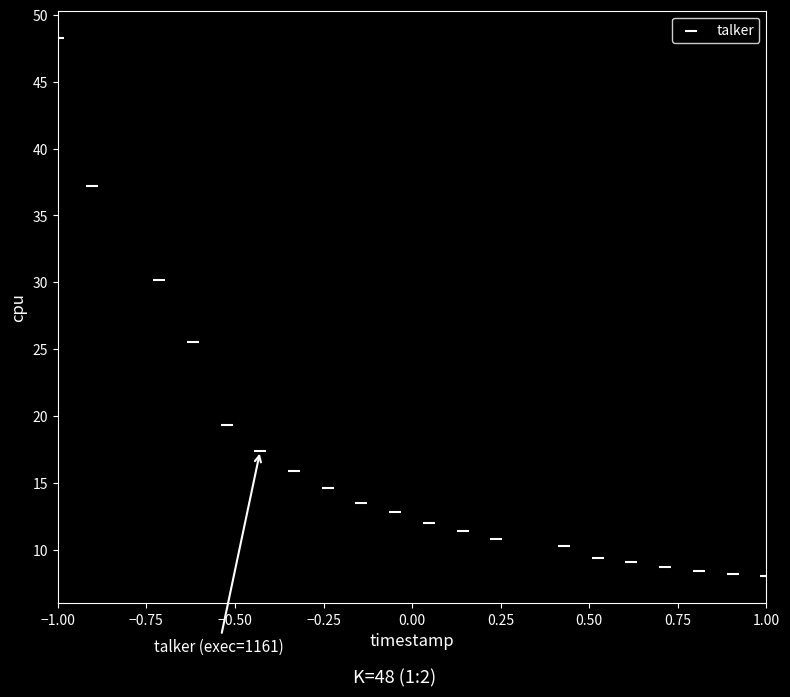

What is the range of Y values (max minus min)?

40.3